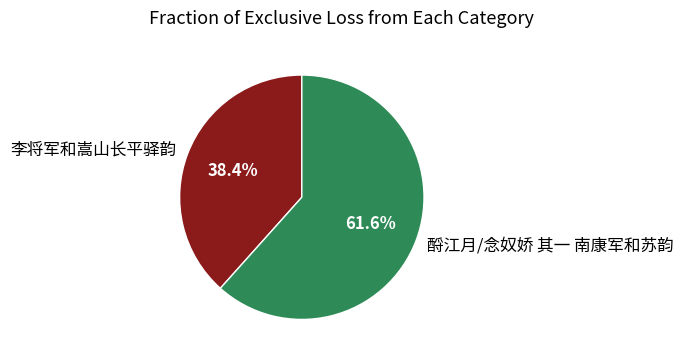

Is it true that 李将军和嵩山长平驿韵 is 38% of the pie?

True